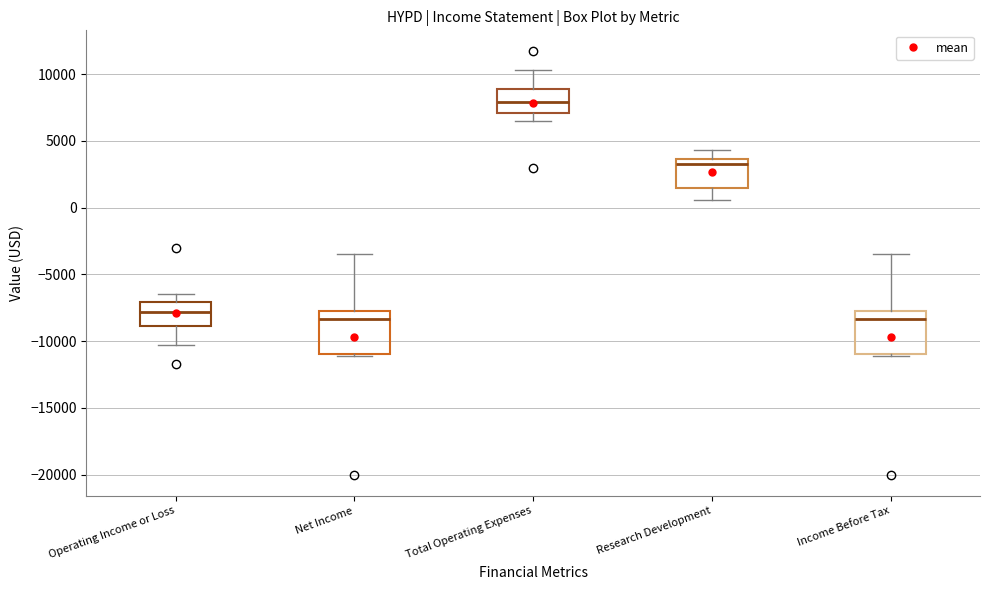

Reading left to right, read every box against the y-axis: the position of its median line, the range the box covers, and the ends of its whiskers. The values are not printed on the chart, so give them approximately, as read against the axis.

Operating Income or Loss: median -8000, box -9000 to -7000, whiskers -10500 to -6500
Net Income: median -8500, box -11000 to -7500, whiskers -11000 to -3500
Total Operating Expenses: median 8000, box 7000 to 9000, whiskers 6500 to 10500
Research Development: median 3500 (just below the box's upper edge), box 1500 to 3500, whiskers 500 to 4500
Income Before Tax: median -8500, box -11000 to -7500, whiskers -11000 to -3500